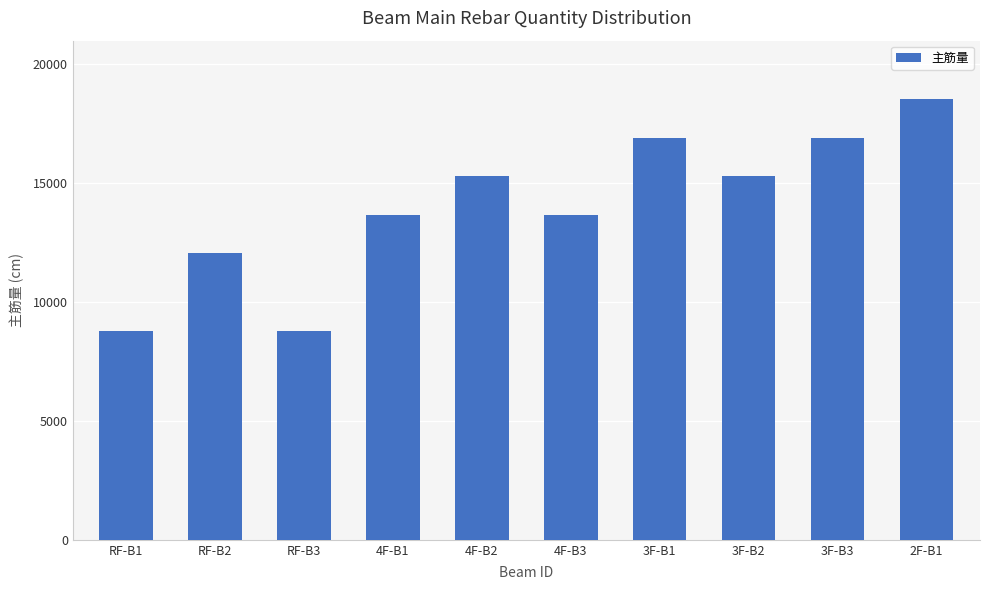

Which category has the highest value across all series?

2F-B1